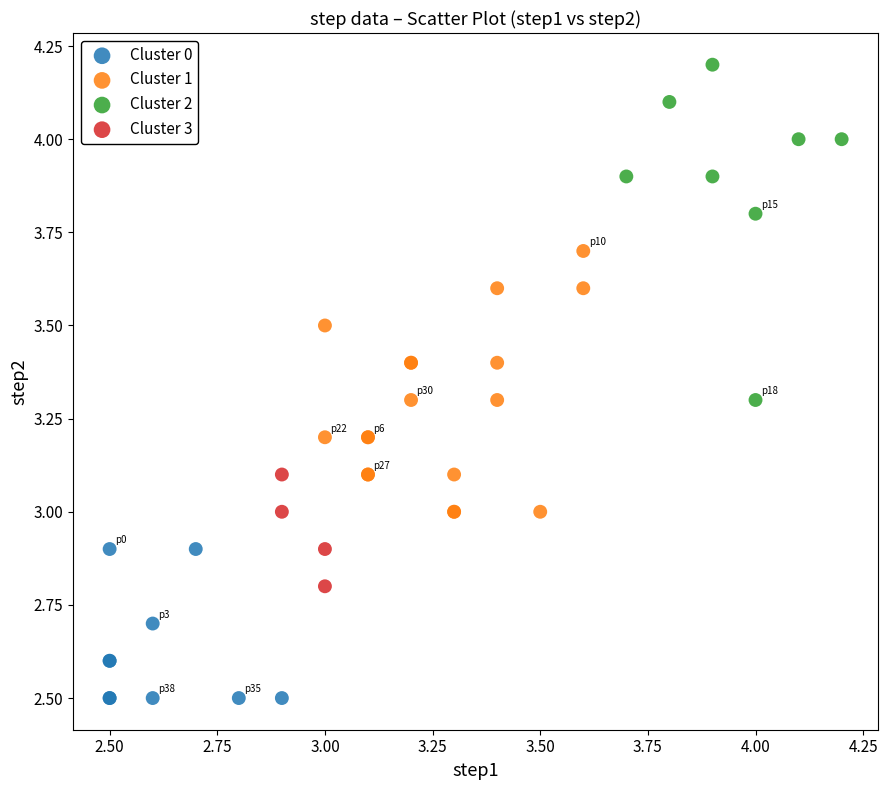

Which series has the widest spread of Y values?

Cluster 2